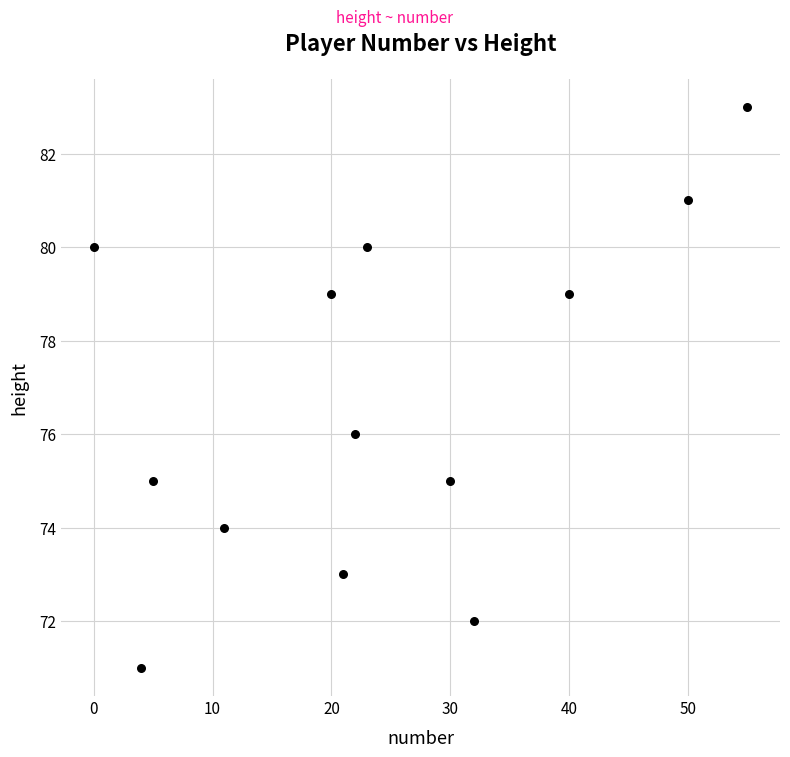

What is the range of X values (max minus min)?

55